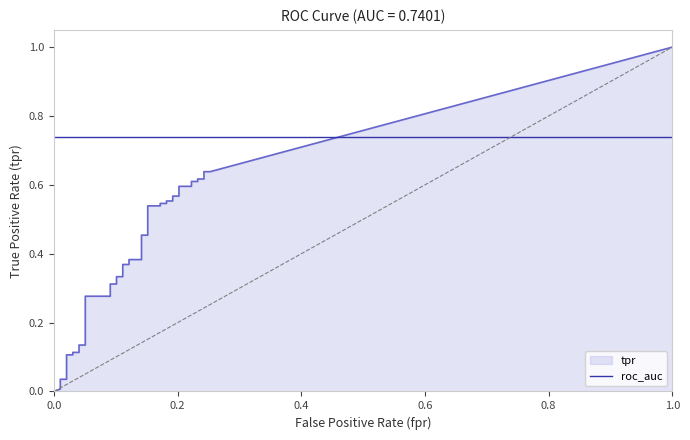

Reading left to right, transcribe all the data shown in this chart.

fpr: fpr=0.0	tpr=0.0	2=0.0	3=0.0	4=0.0	5=0.0	6=0.0	7=0.0	8=0.0	9=0.0	10=0.0	11=0.1	12=0.1	13=0.1	14=0.1	15=0.1	16=0.1	17=0.1	18=0.1	19=0.1	20=0.1	21=0.1	22=0.1	23=0.2	24=0.2	25=0.2	26=0.2	27=0.2	28=0.2	29=0.2	30=0.2	31=0.2	32=0.2	33=0.2	34=0.2	35=0.2	36=0.2	37=0.2	38=0.2	39=0.3
tpr: fpr=0.0	tpr=0.0	2=0.0	3=0.0	4=0.0	5=0.0	6=0.1	7=0.1	8=0.1	9=0.1	10=0.1	11=0.1	12=0.3	13=0.3	14=0.3	15=0.3	16=0.3	17=0.3	18=0.4	19=0.4	20=0.4	21=0.4	22=0.5	23=0.5	24=0.5	25=0.5	26=0.5	27=0.5	28=0.6	29=0.6	30=0.6	31=0.6	32=0.6	33=0.6	34=0.6	35=0.6	36=0.6	37=0.6	38=0.6	39=0.6